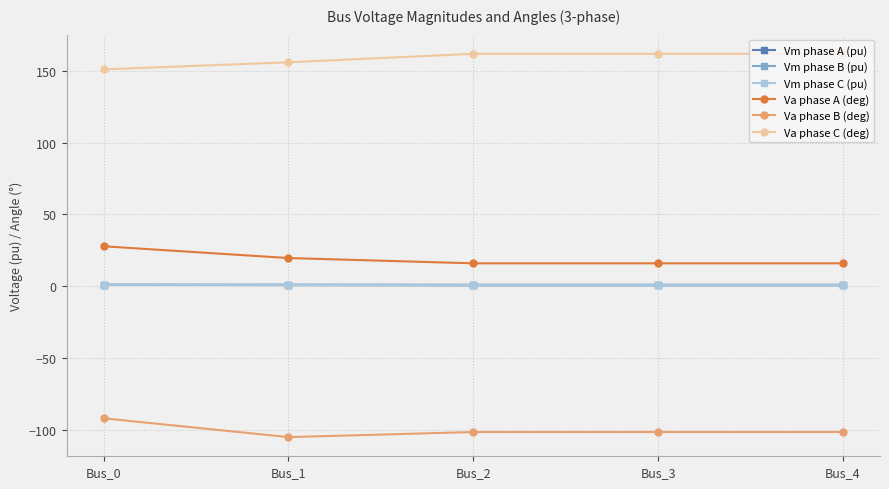

True or false: Va phase C (deg) has more than 1 points higher than both neighbors.

False